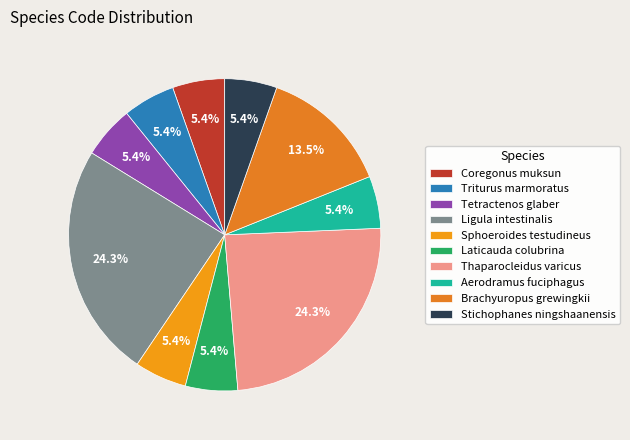

Count the number of slices in the pie.

10